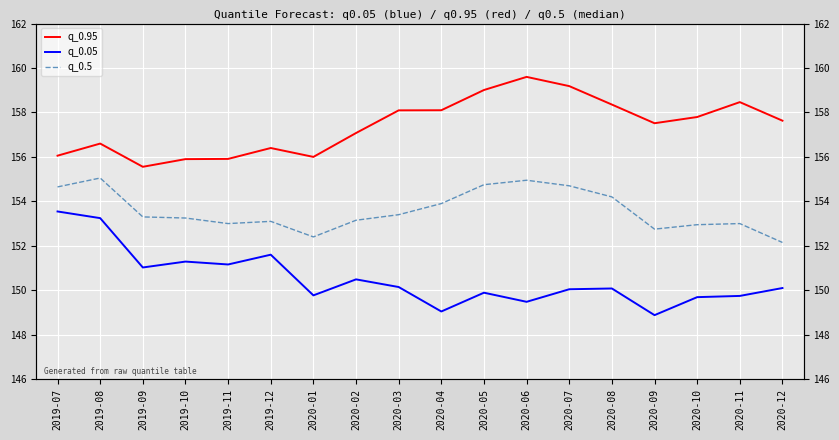

In q_0.05, how many points are higher than both neighbors (excluding endpoints)?

5